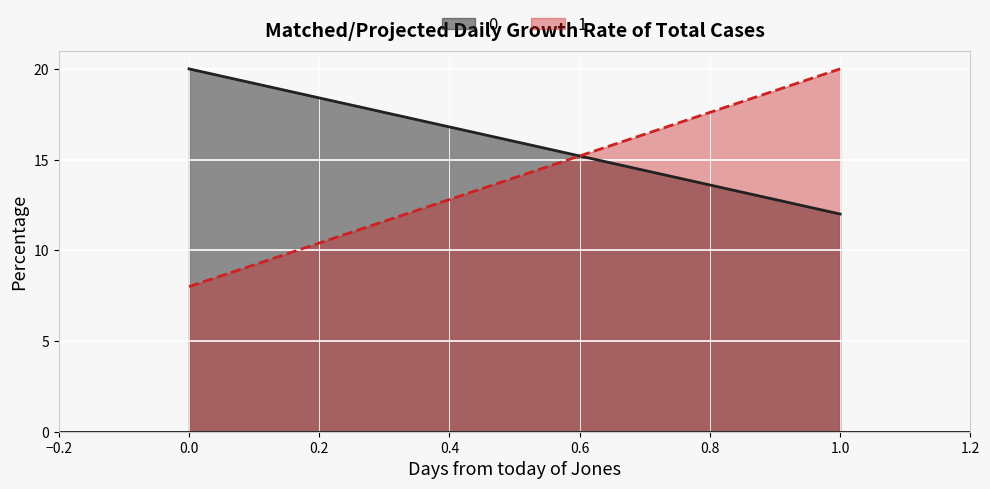

Which series changed the most between 0 and 1?

1